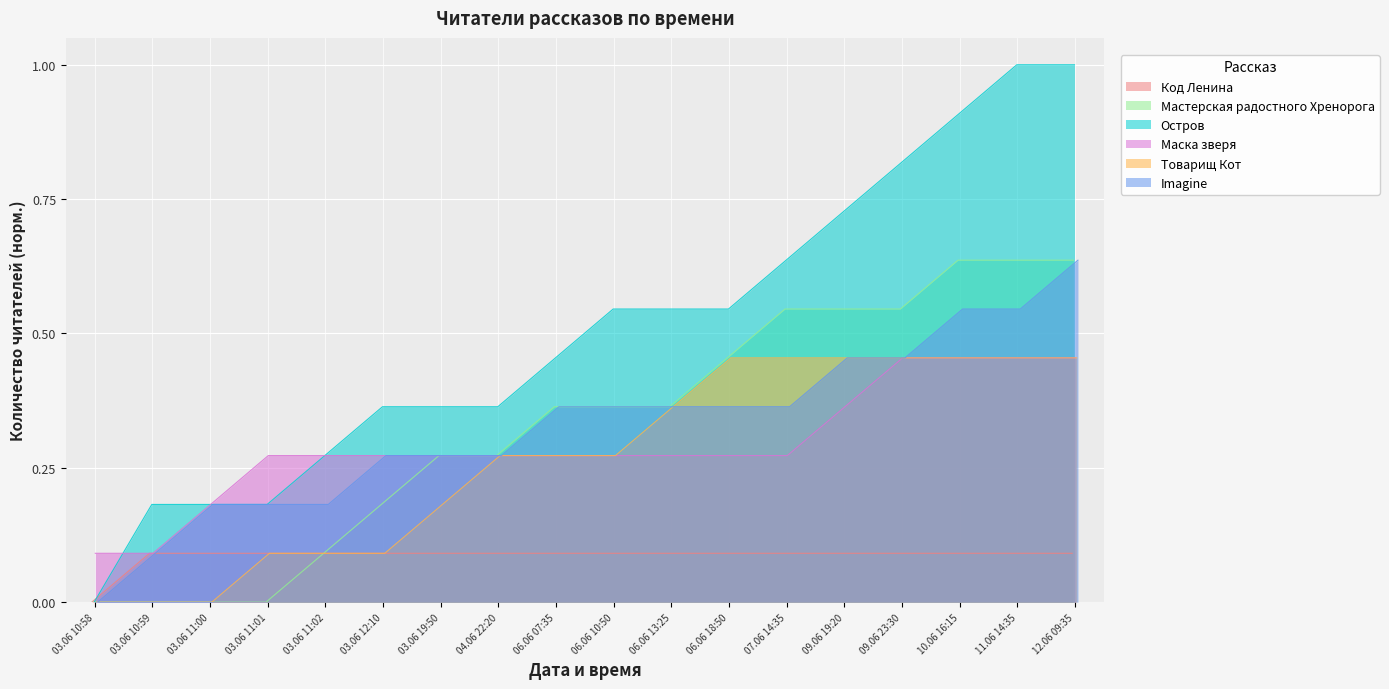

Rank the series at 07.06 14:35 from lowest to highest value.

Код Ленина, Маска зверя, Imagine, Товарищ Кот, Мастерская радостного Хренорога, Остров